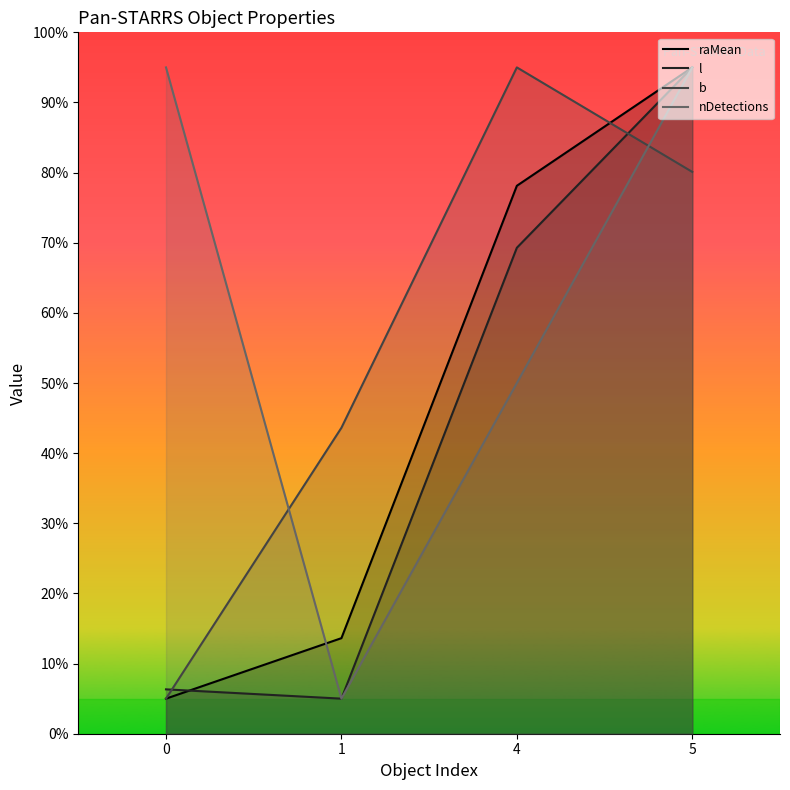

Reading left to right, what are all the values shown in this chart?

raMean: 5.0	13.6	78.1	95.0
l: 6.3	5.0	69.3	95.0
b: 5.0	43.6	95.0	80.1
nDetections: 95.0	5.0	50.0	95.0